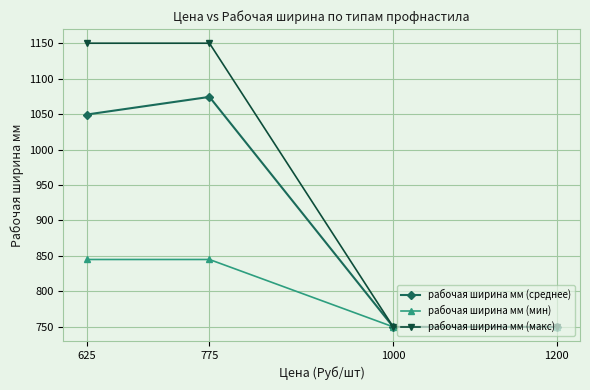

At which label does рабочая ширина мм (среднее) first exceed 1049?

625